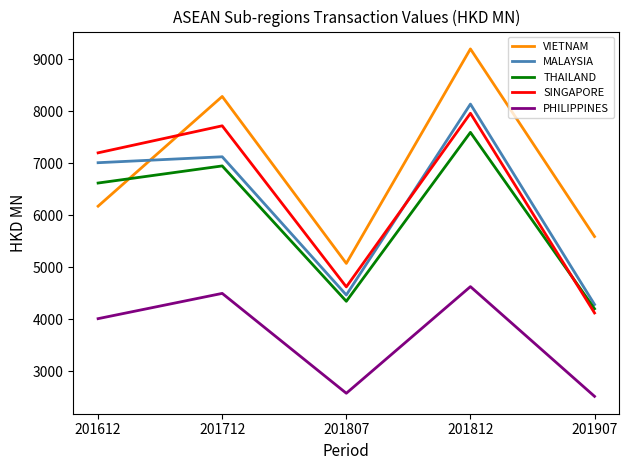

Where do VIETNAM and SINGAPORE first cross each other?

201612 and 201712